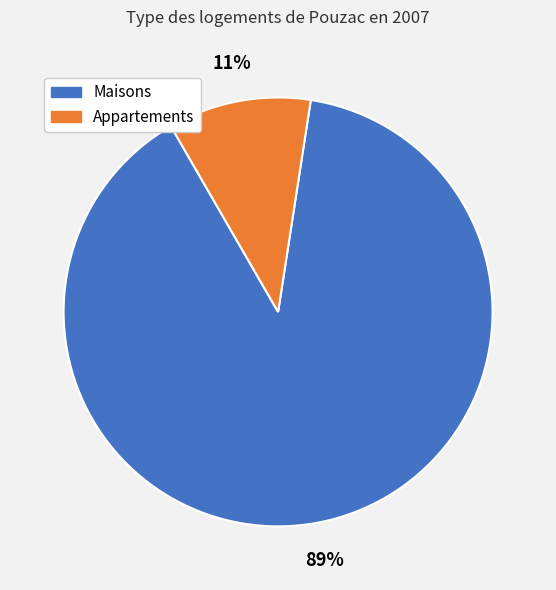

Is there any slice that represents more than half of the pie?

Yes